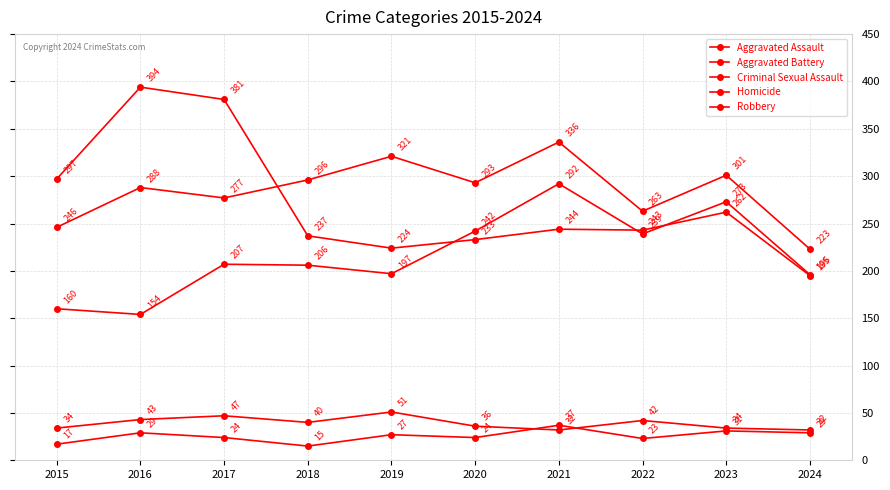

Does the chart have visible grid lines?

Yes